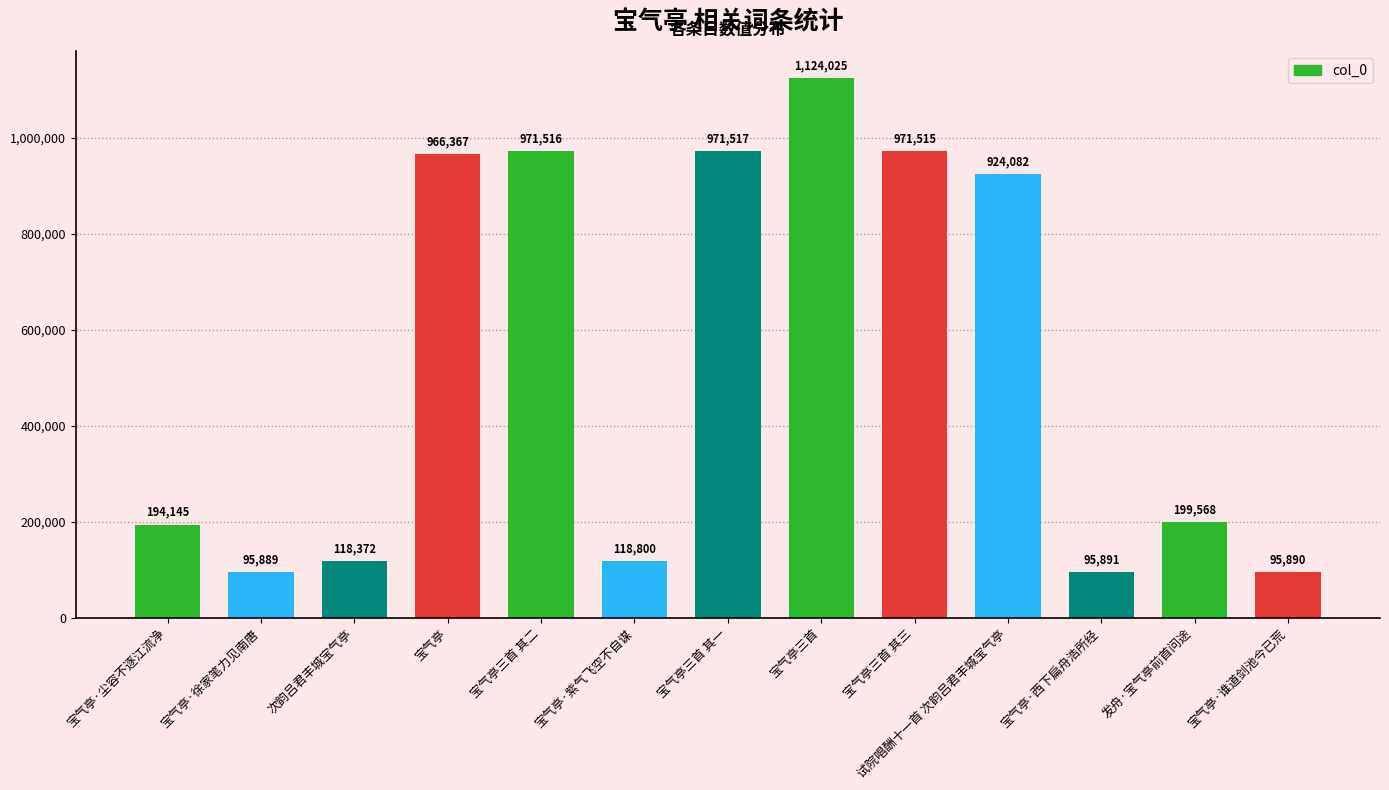

What is the value of the 1st bar from the left?

194145